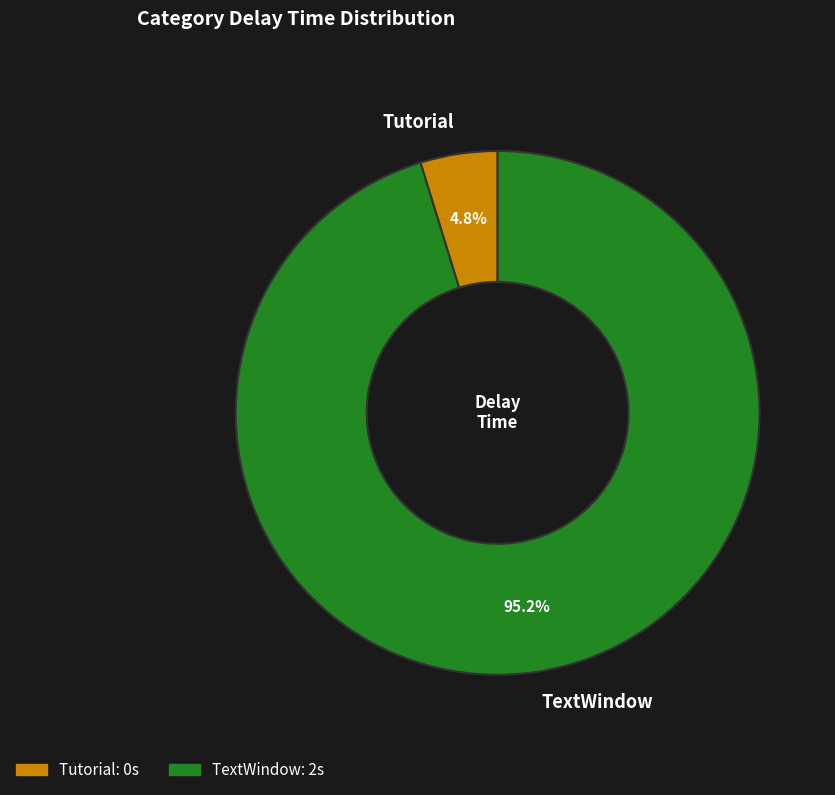

Which category has the biggest portion of the pie?

TextWindow